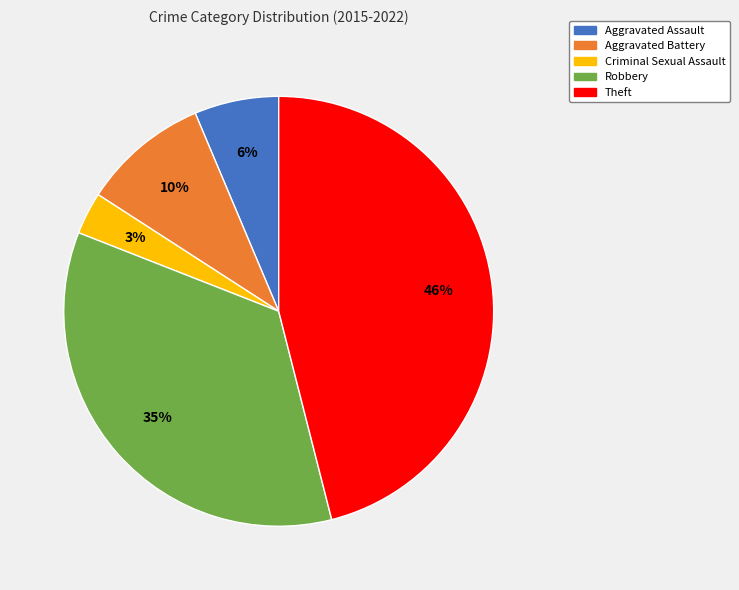

Combined, do Criminal Sexual Assault and Theft account for over 50%?

No